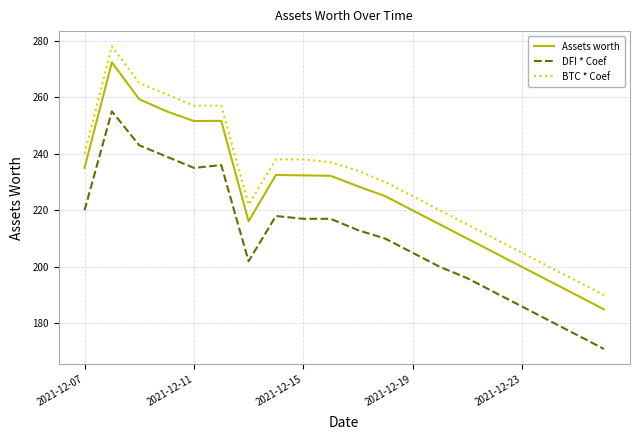

What is the difference between the maximum and minimum values in the DFI * Coef series?

84.0